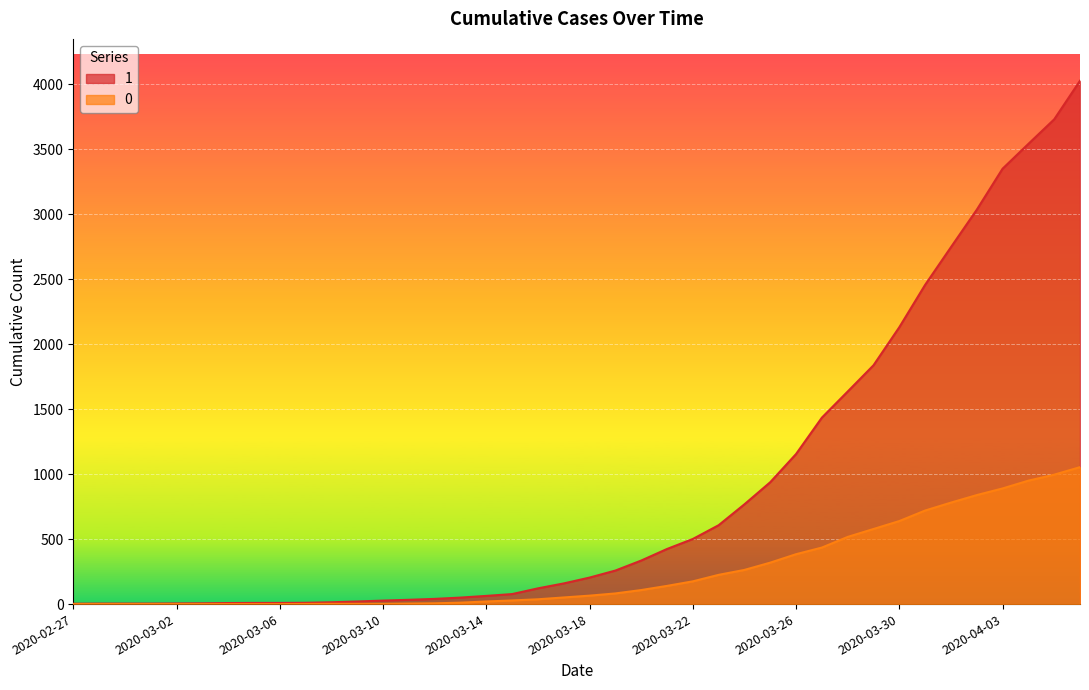

True or false: 0 has more than 1 points higher than both neighbors.

False